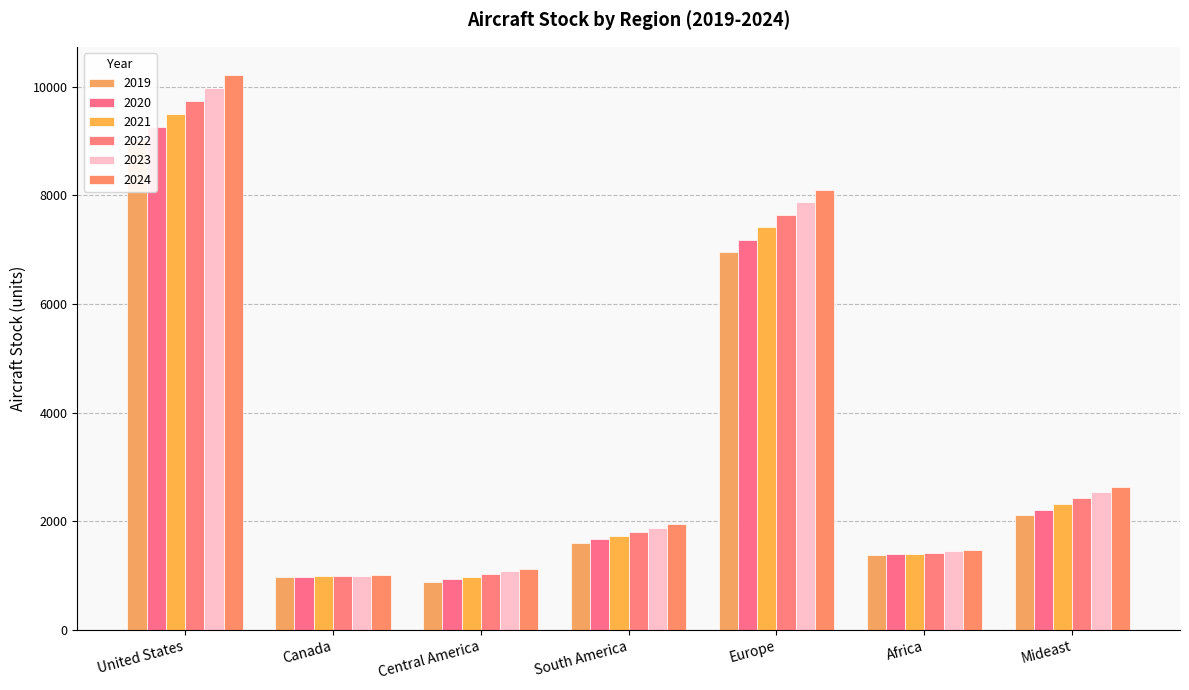

What position from the right is United States?

7